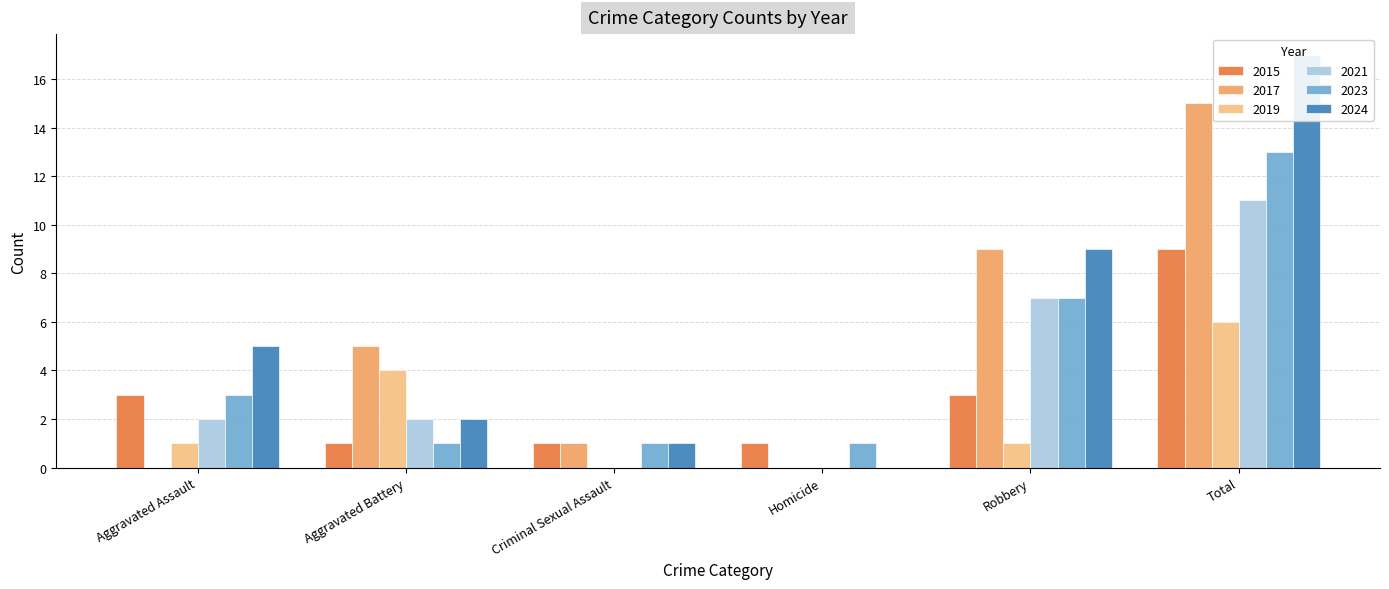

How many data points in 2017 are above 5?

2